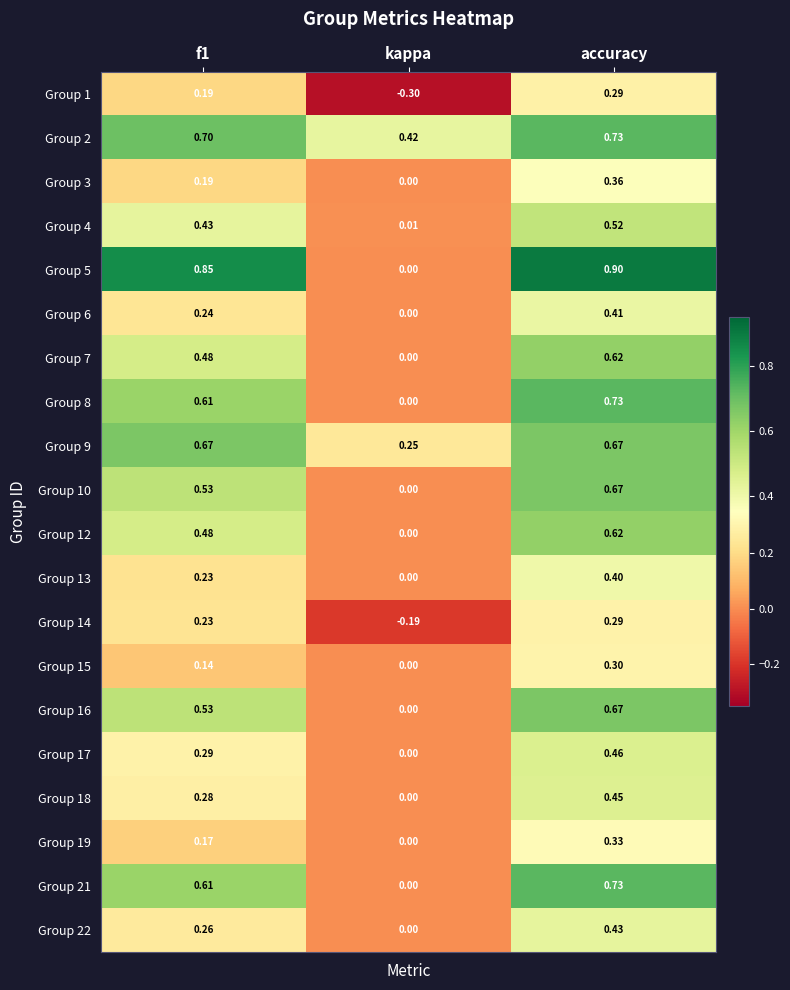

At which category is the sum across all series the highest?

accuracy